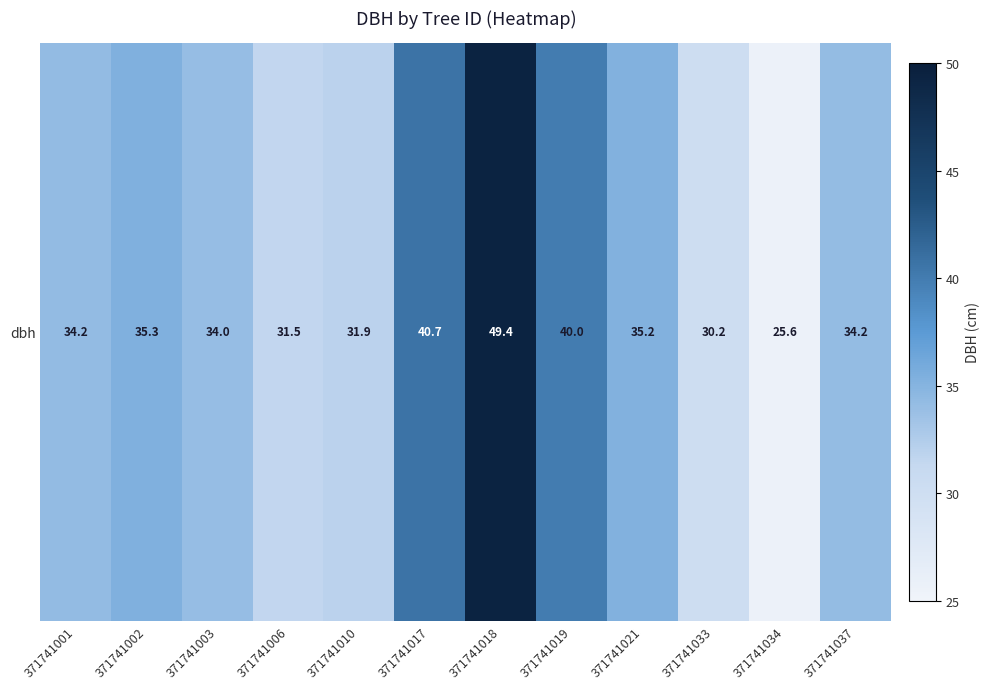

Reading right to left, what are all the values shown in this chart?

371741037=34.2	371741034=25.6	371741033=30.2	371741021=35.2	371741019=40.0	371741018=49.4	371741017=40.7	371741010=31.9	371741006=31.5	371741003=34.0	371741002=35.3	371741001=34.2